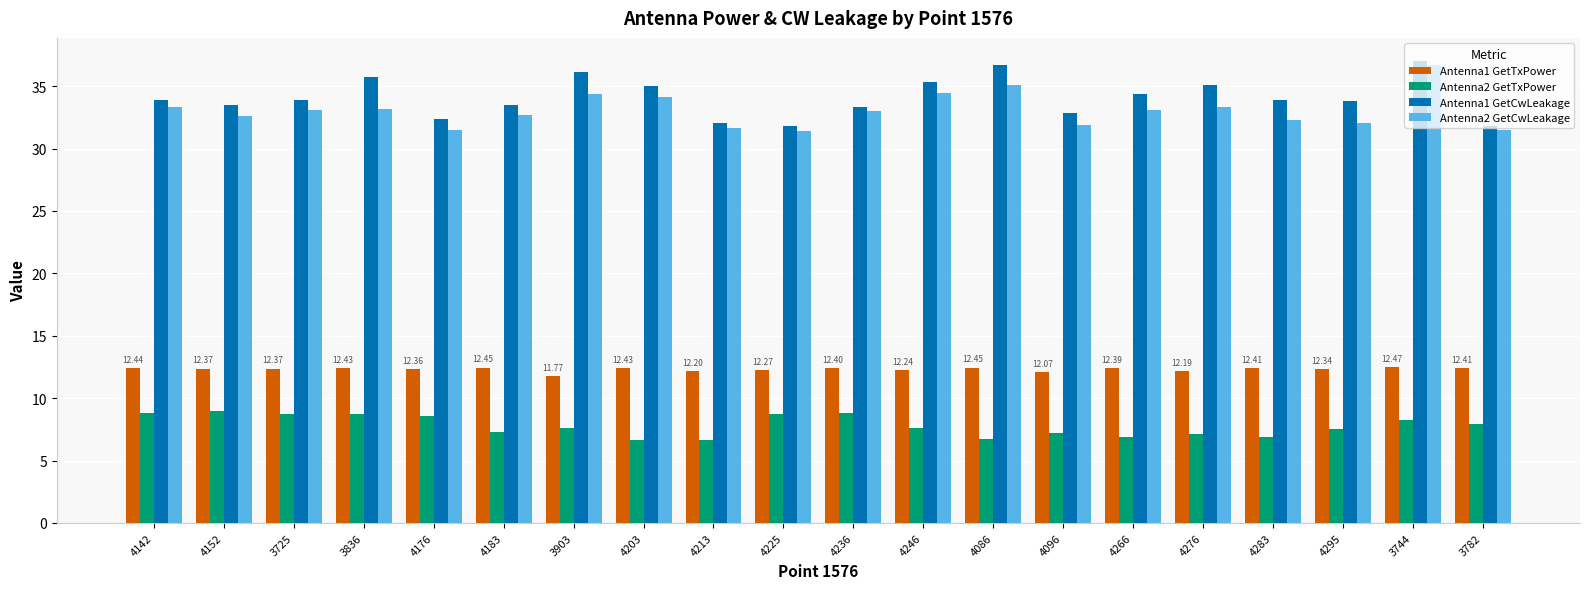

What is the value of the Antenna1 GetTxPower bar at the 17th from the left?

12.4